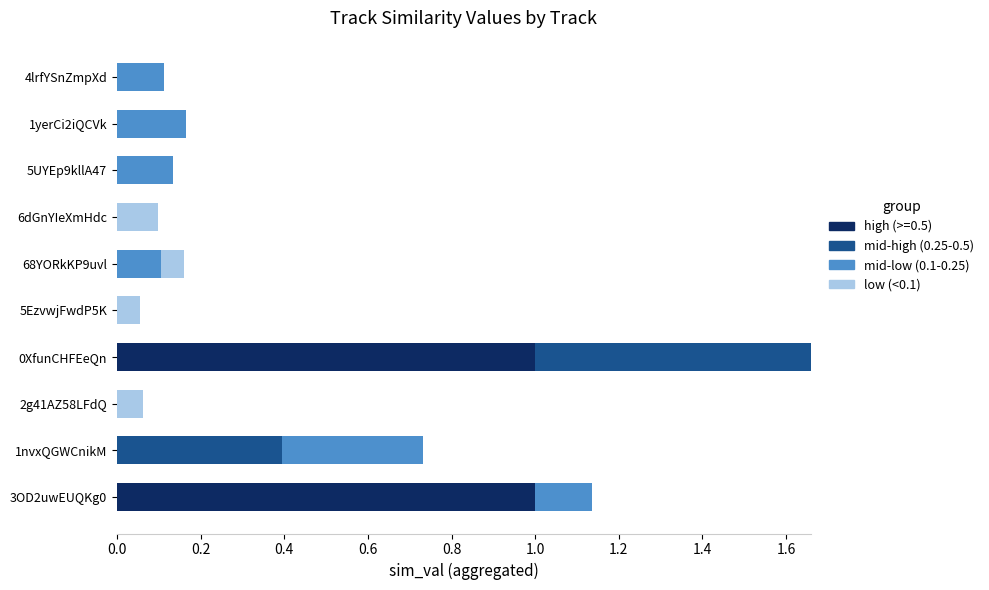

Count the number of categories in the chart.

10